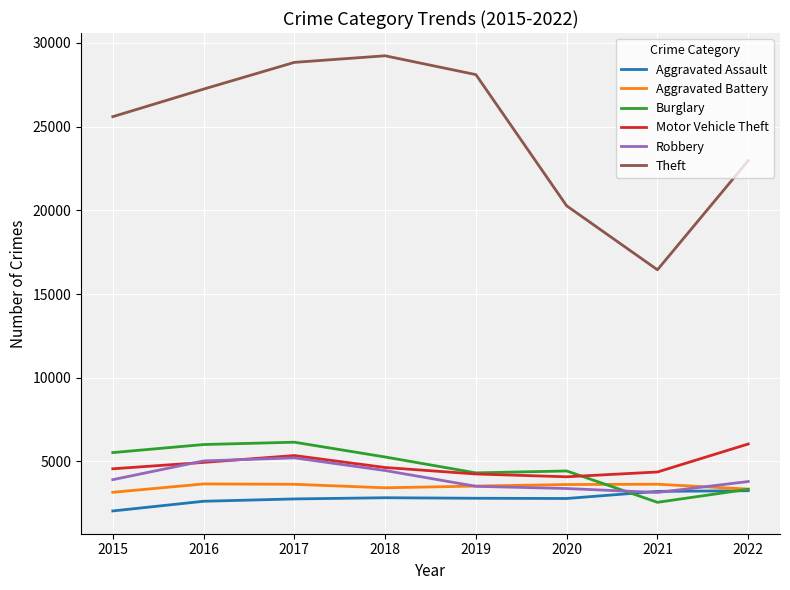

What is the approximate value of Aggravated Assault at 2020, to the nearest 10?

2780